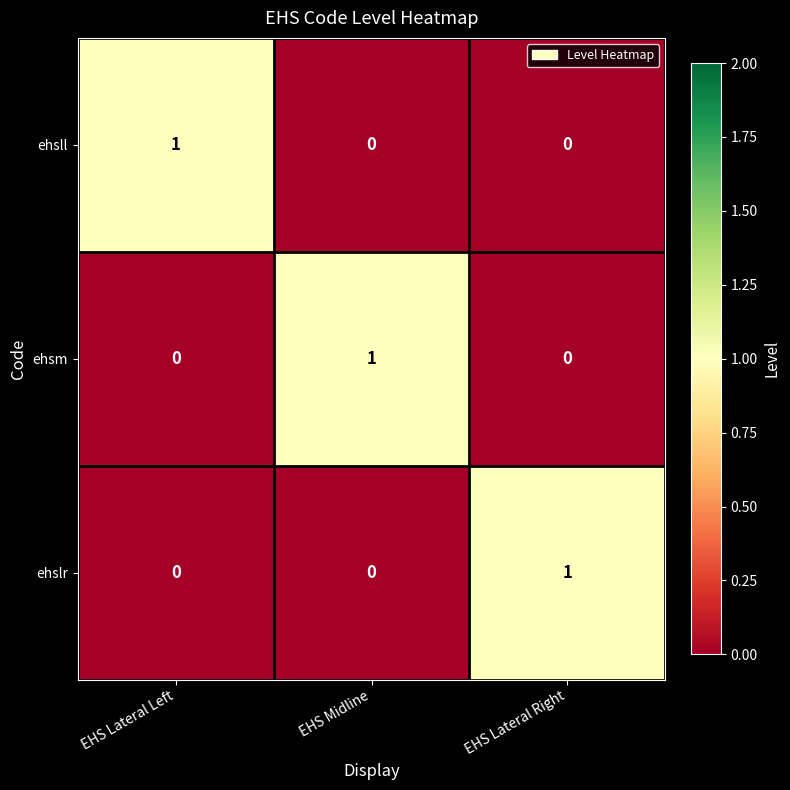

At how many categories does at least one series exceed 0?

3